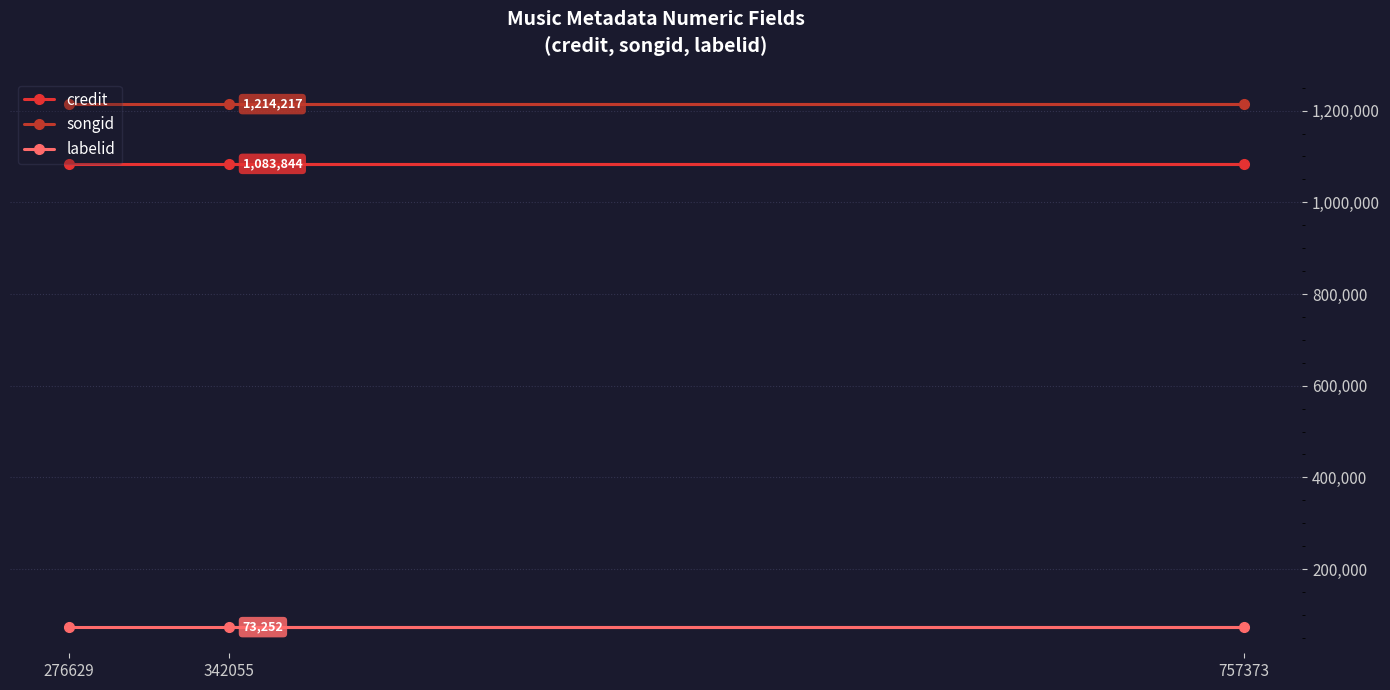

The songid series shows 1846766 at 276629. True or false?

False